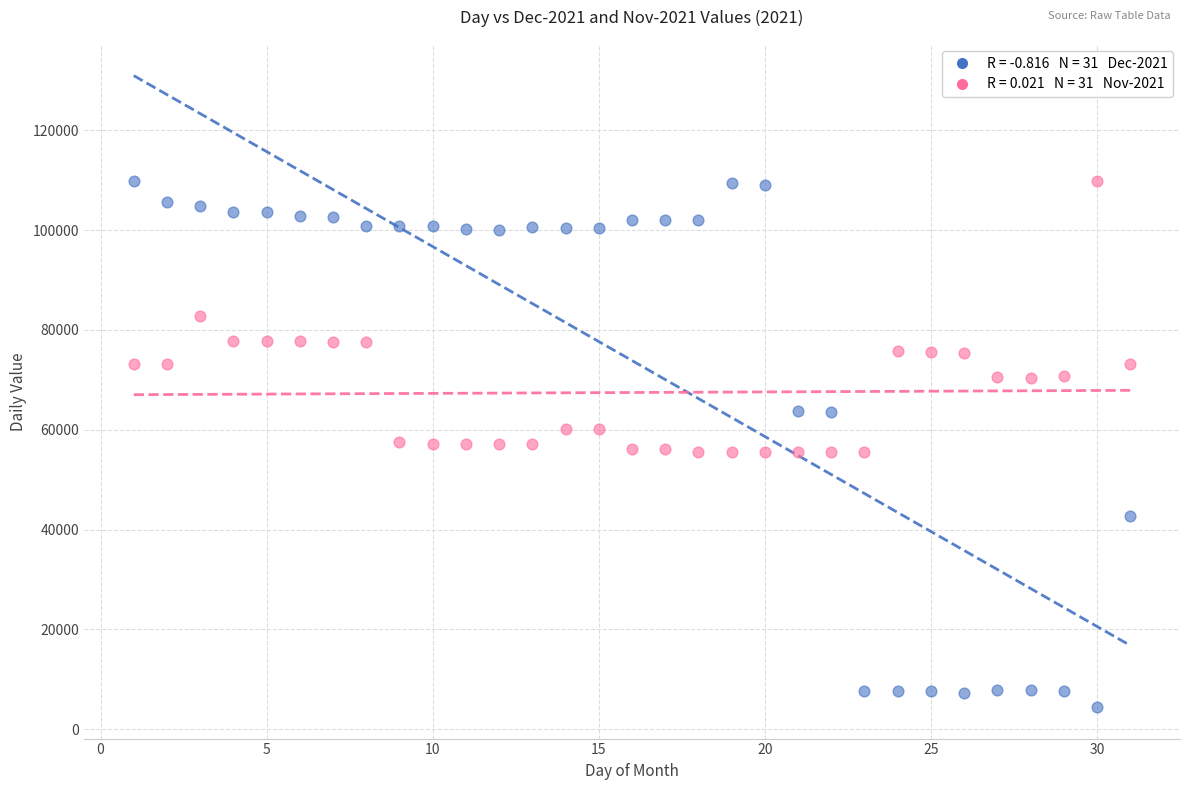

Across all data points, what is the range of Y values (max minus min)?

105385